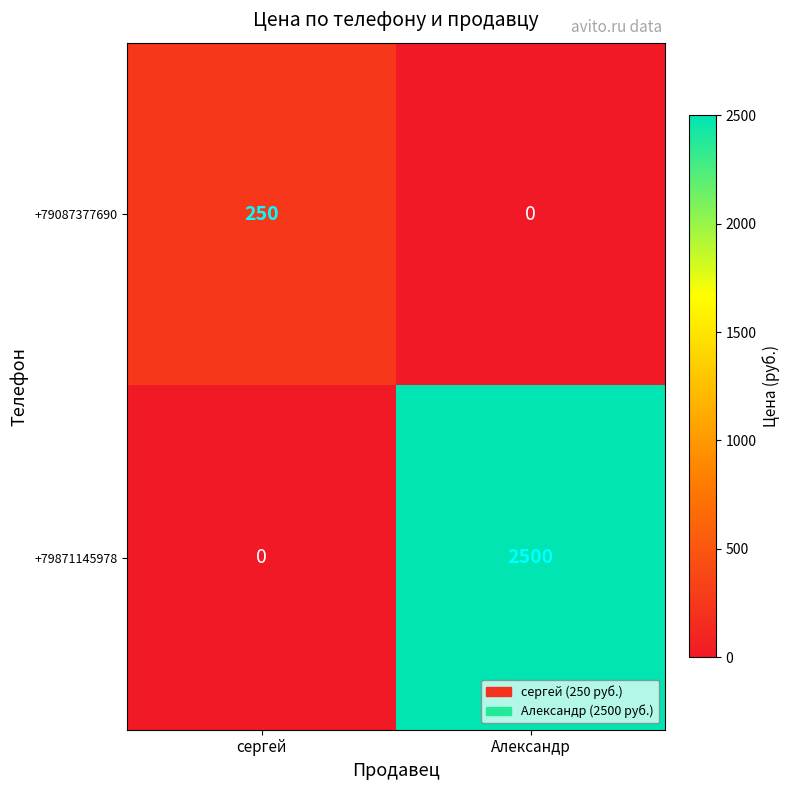

What is the total value across all series at сергей?

250